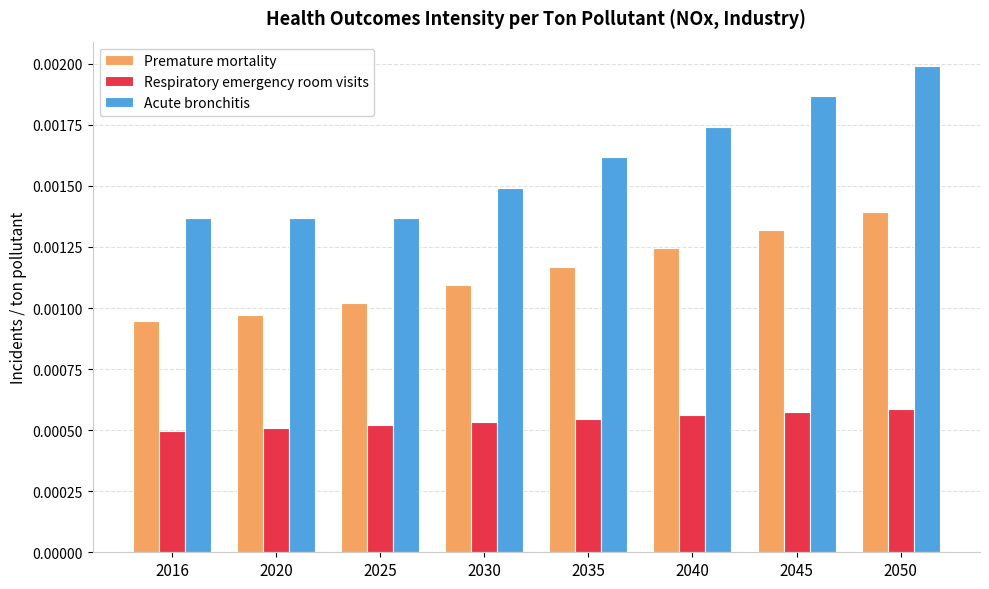

Between 2020 and 2045, which series saw the biggest shift?

Acute bronchitis